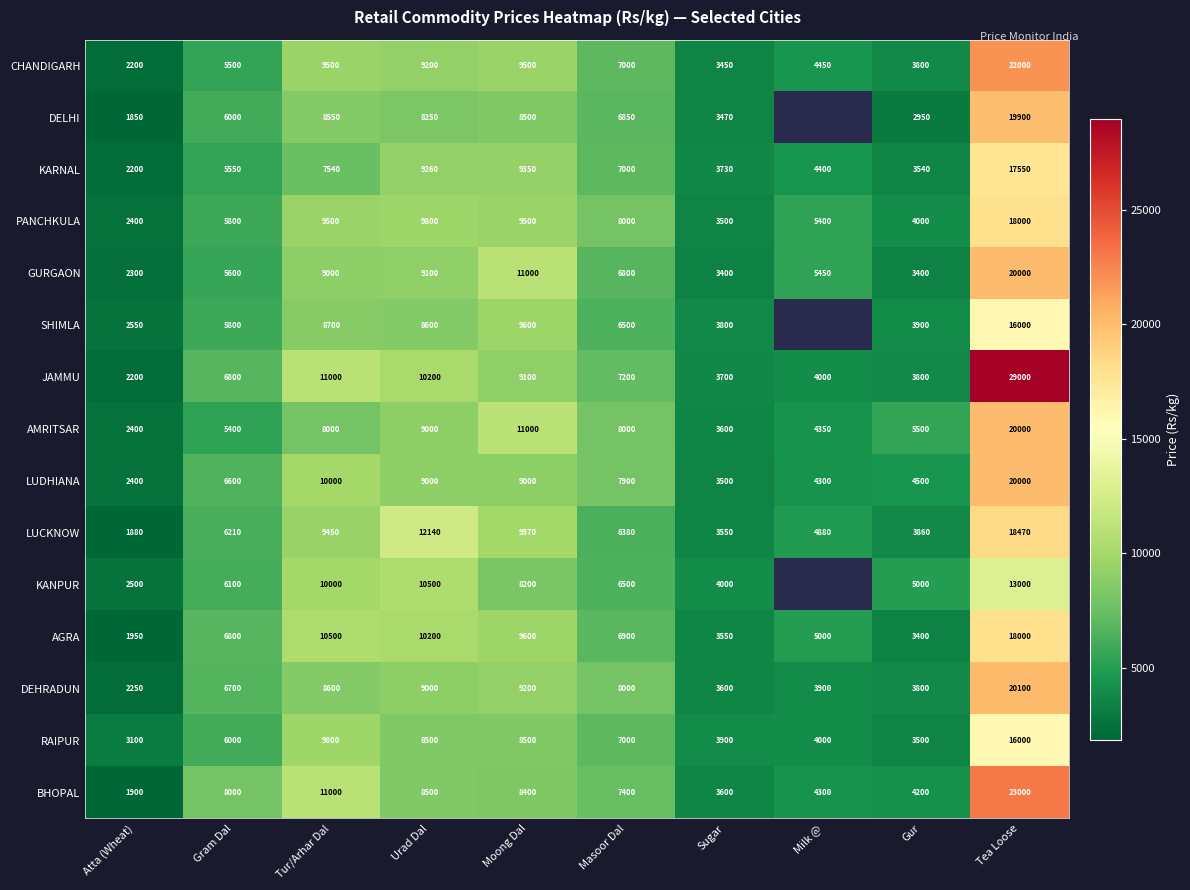

Which series changed the most between Urad Dal and Sugar?

LUCKNOW